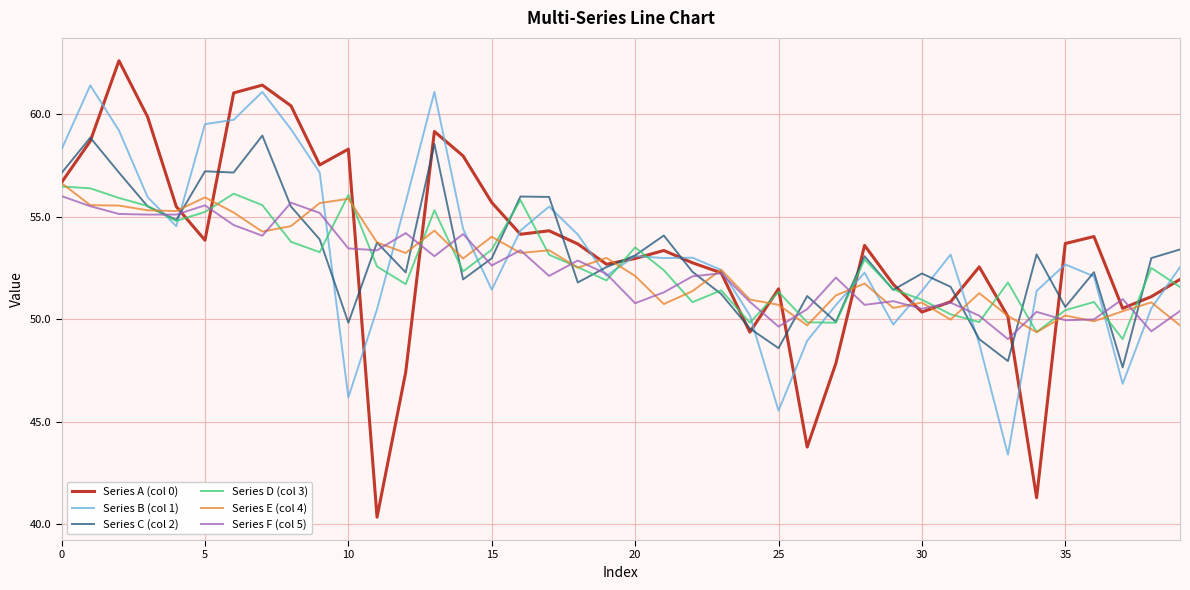

What is the sum of all Series F (col 5) values?

2095.9